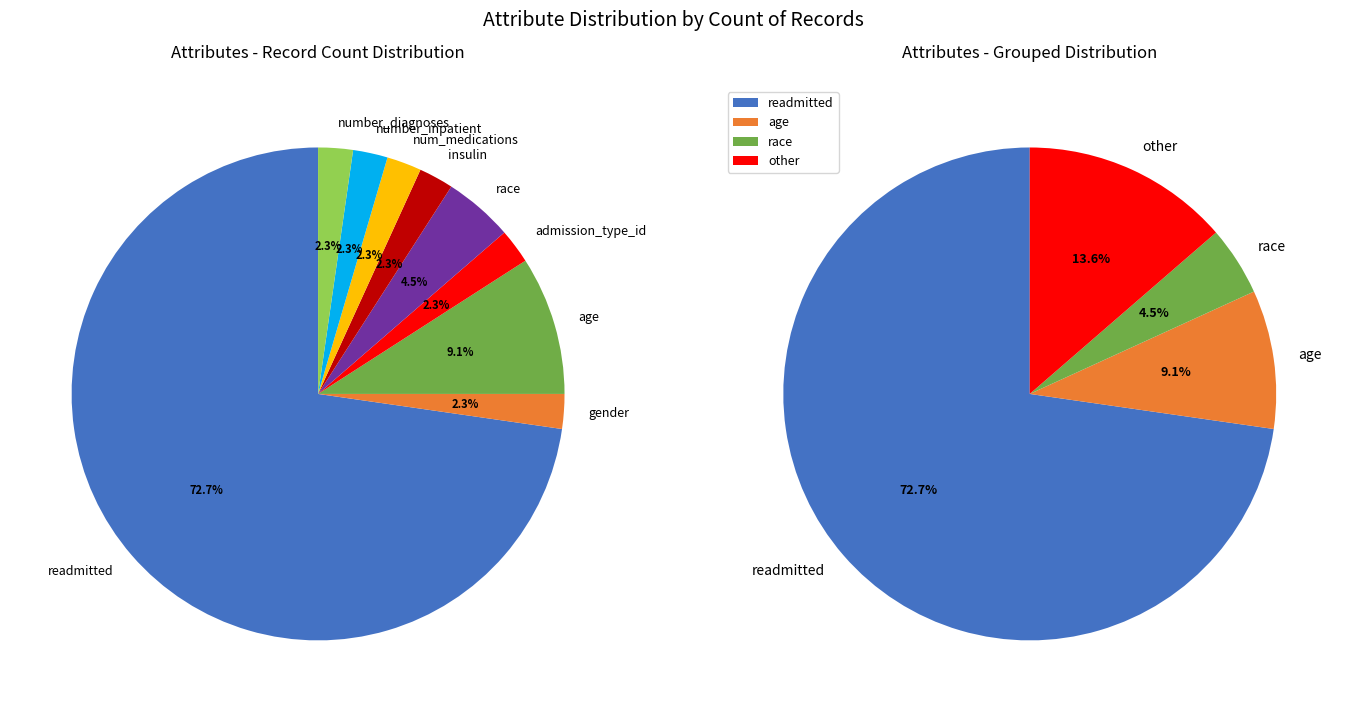

Which category accounts for the majority?

readmitted